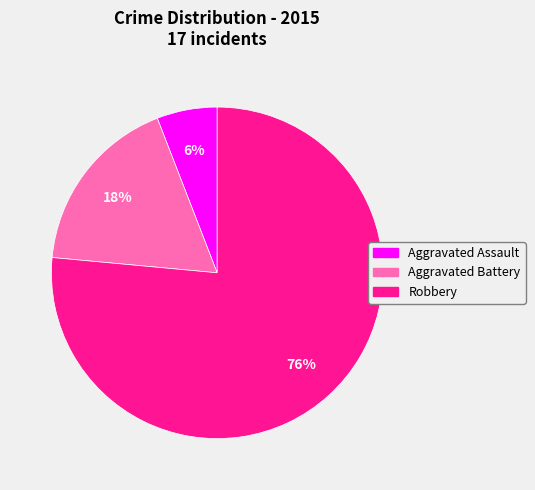

Is the sum of Aggravated Battery and Robbery greater than half?

Yes